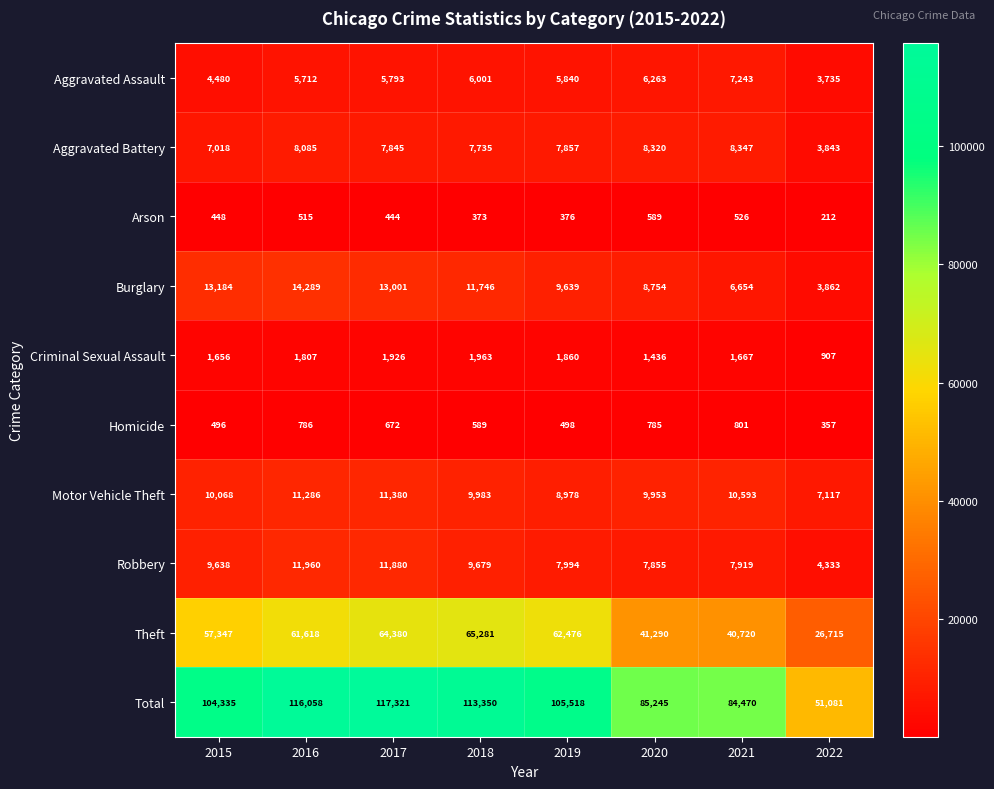

What is the spread (max minus min) of values at 2020?

84656